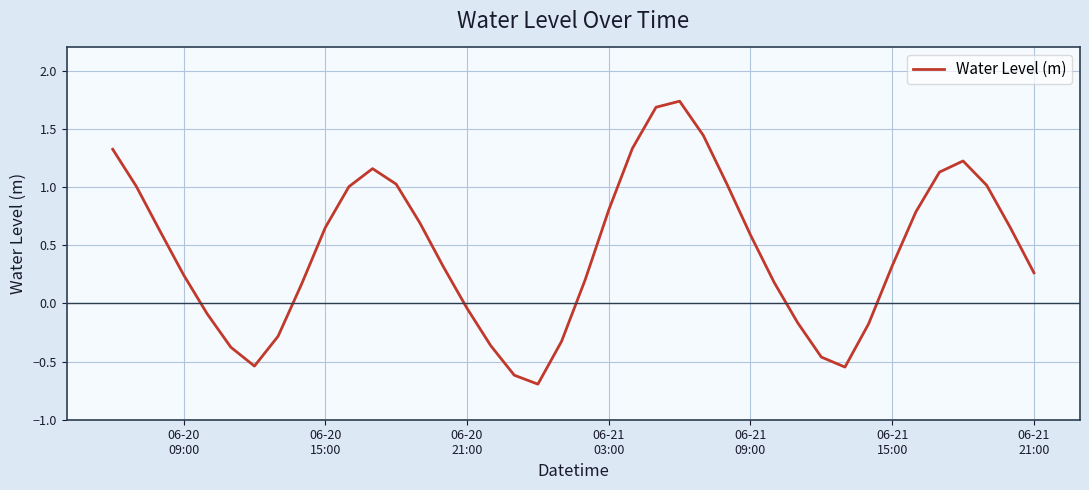

What is the difference between the maximum and minimum values?

2.4